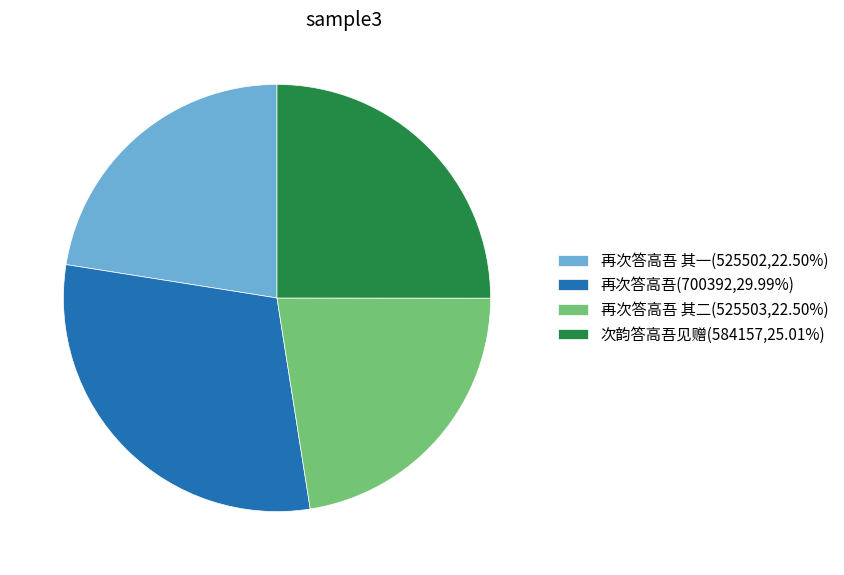

Do 再次答高吾 其一(525502,22.50%) and 再次答高吾 其二(525503,22.50%) together represent more than half of the pie?

No